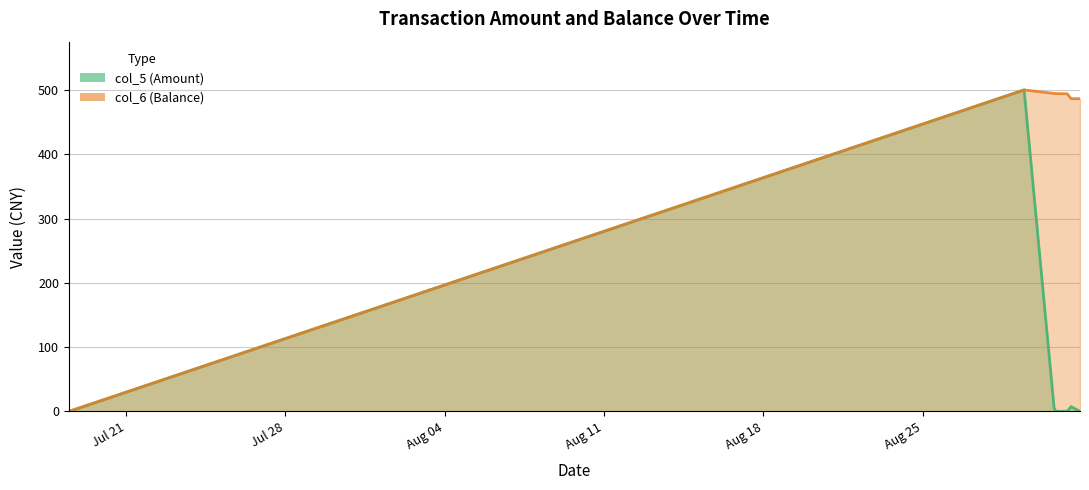

In col_5 (Amount), how many points are higher than both neighbors (excluding endpoints)?

2